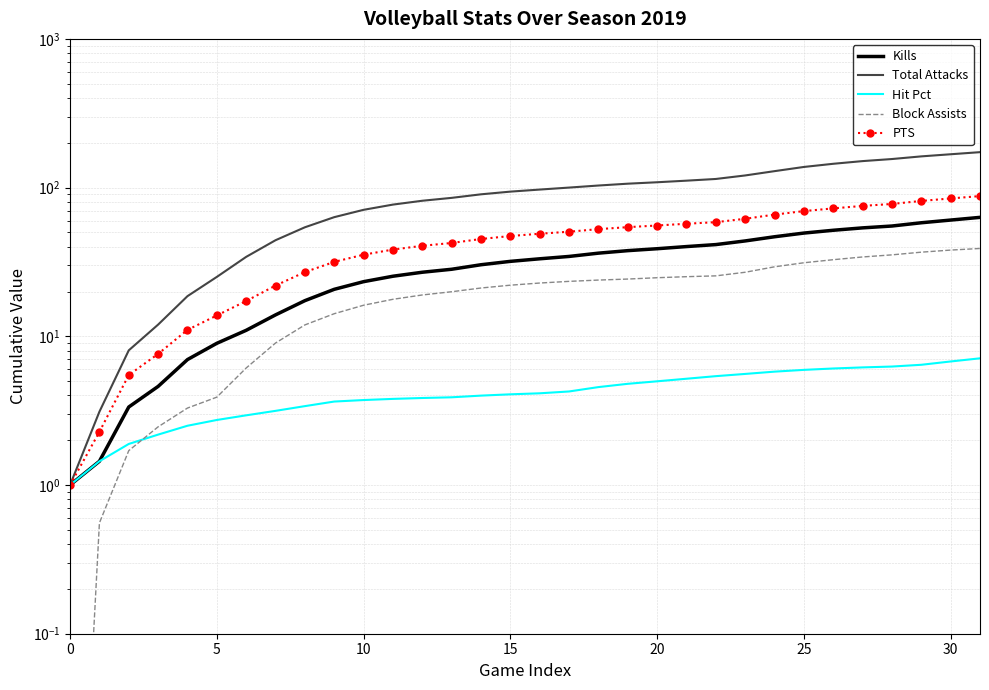

Which series changed the most between 5 and 15?

Total Attacks